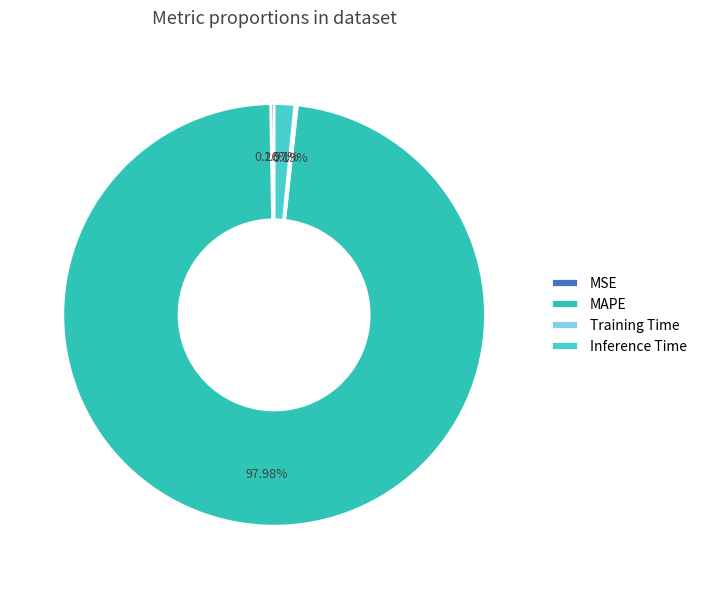

How many slices are in this pie chart?

4